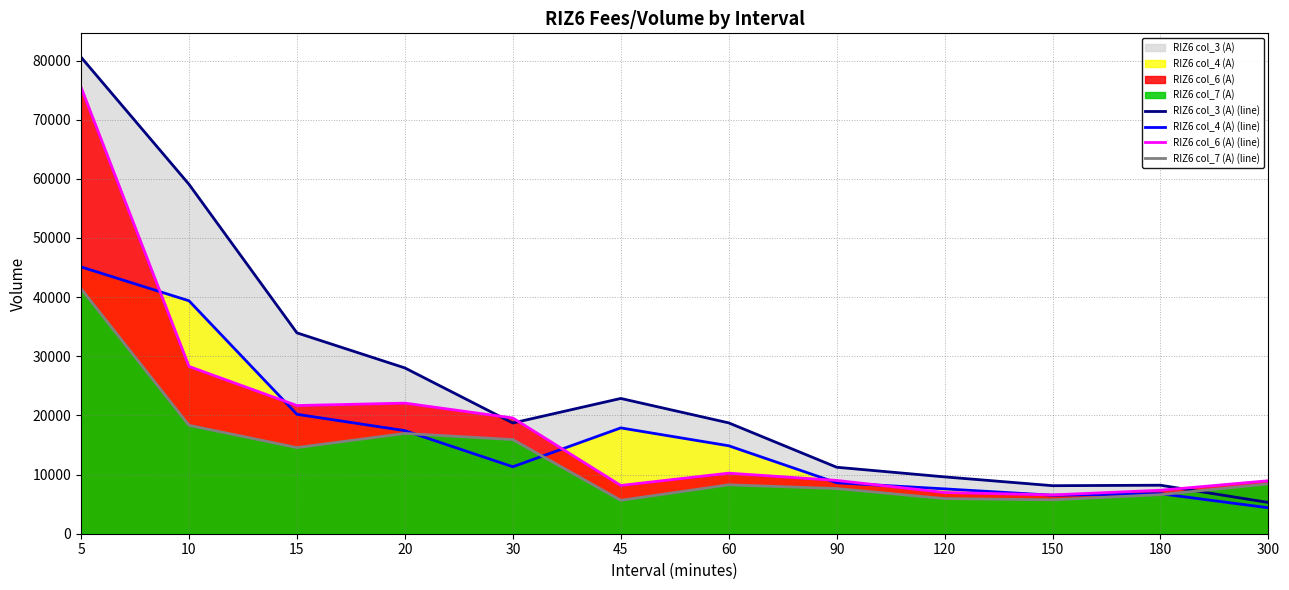

At which label is RIZ6 col_7 (A) (line) closest to 23538?

10